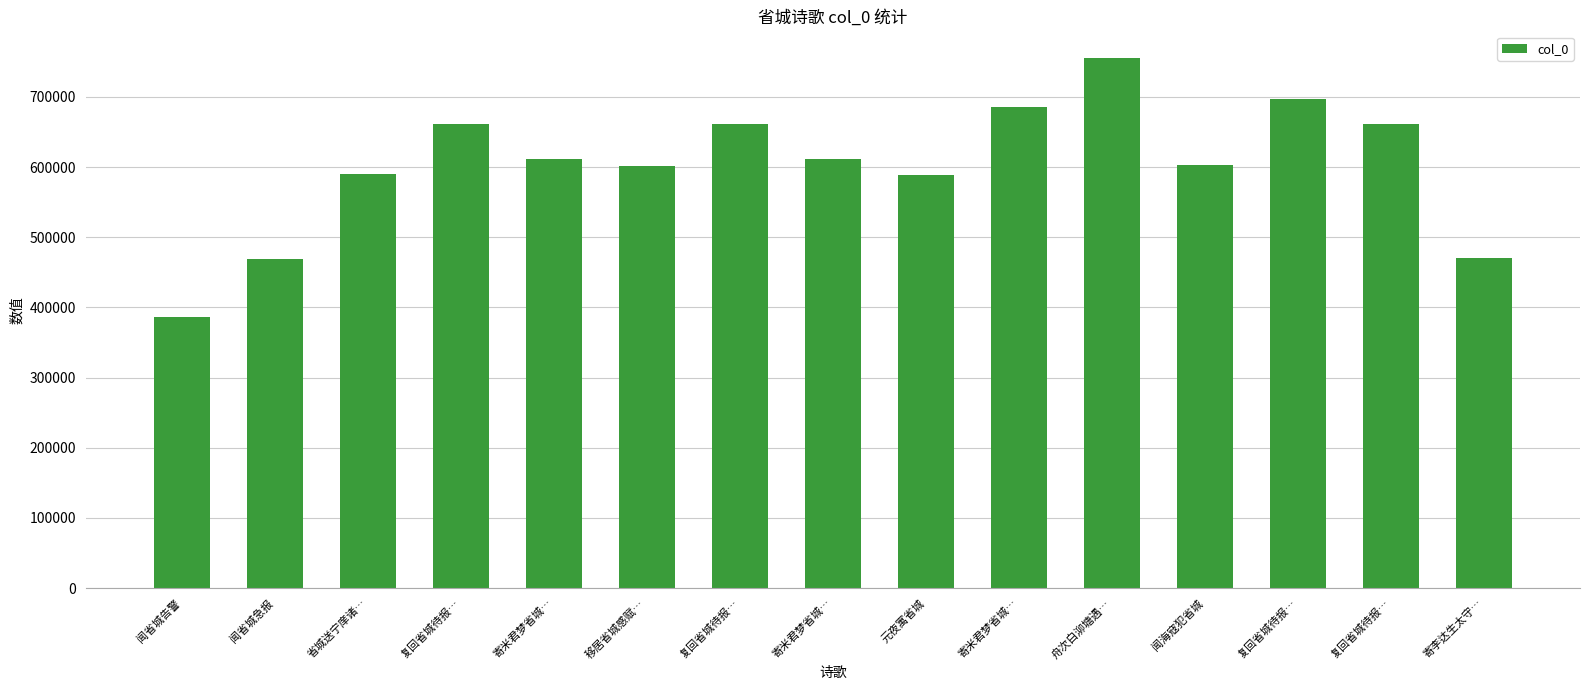

Reading right to left, extract all data points from this chart.

470469	661833	696433	602232	755572	685566	588296	612078	661832	601302	612079	661834	590548	469137	386603